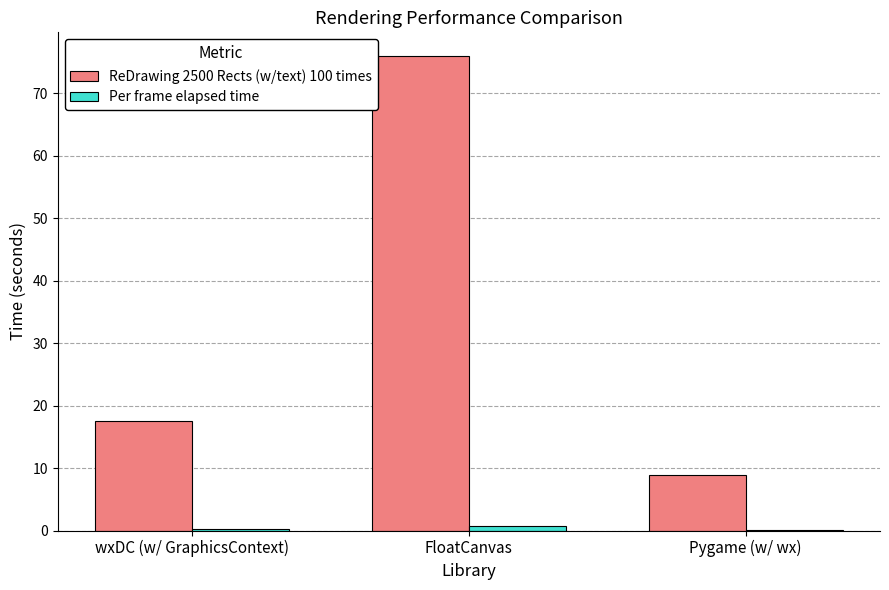

What is the average value of the ReDrawing 2500 Rects (w/text) 100 times series?

34.1